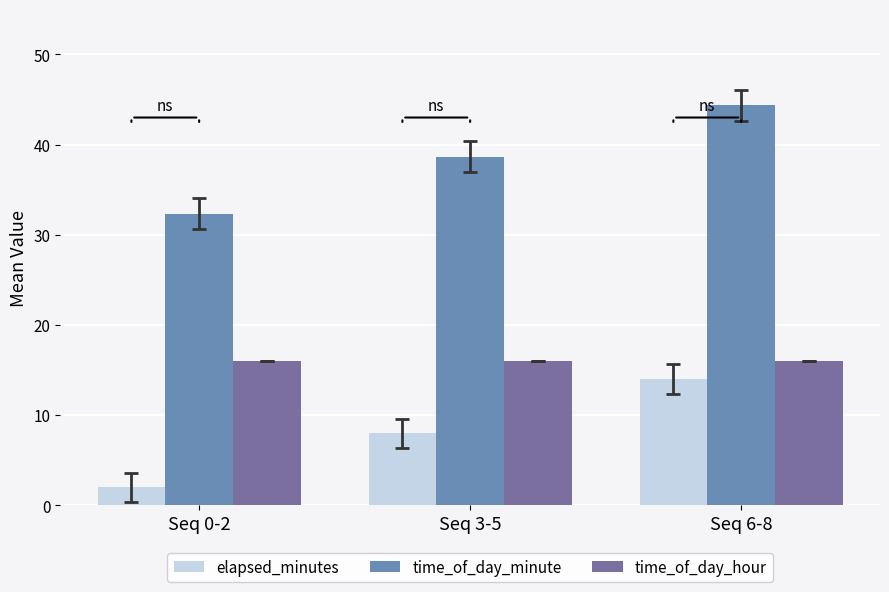

How many data points in time_of_day_minute are above 38?

2